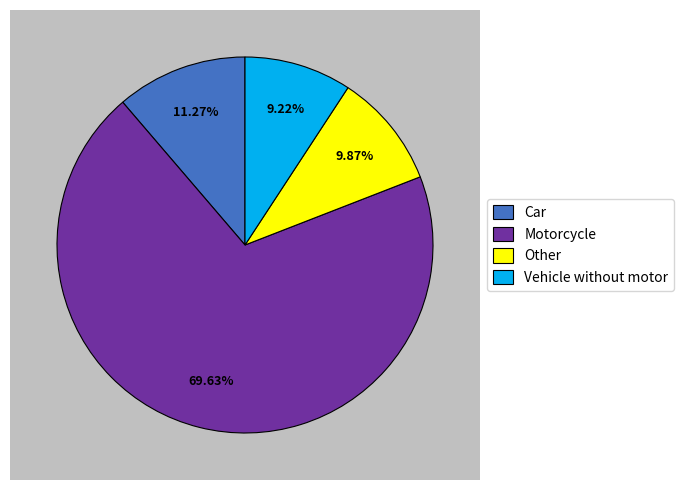

What percentage is the Motorcycle slice, to the nearest percent?

70%